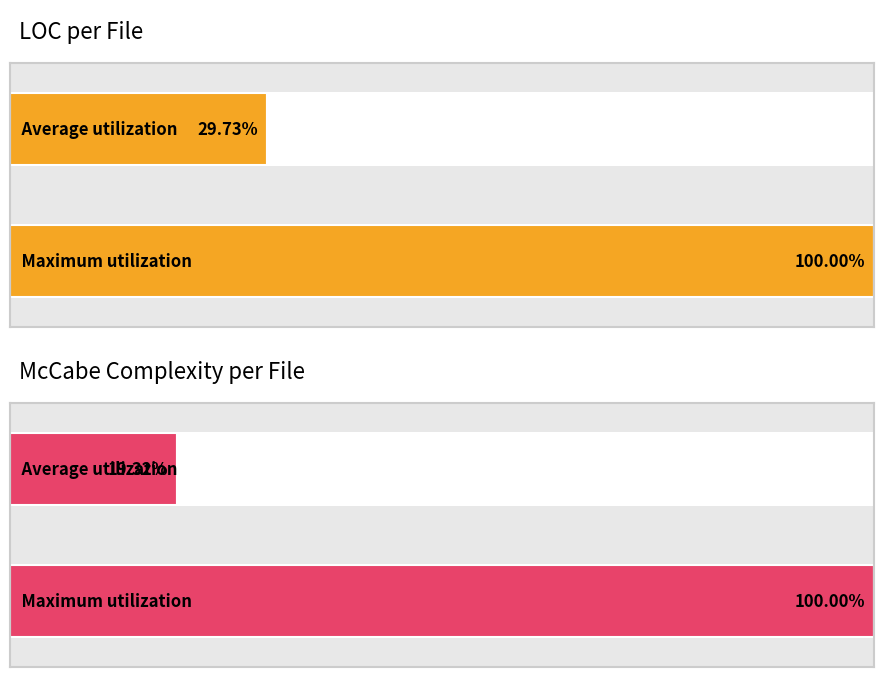

Which series has the largest total across all categories?

LOC